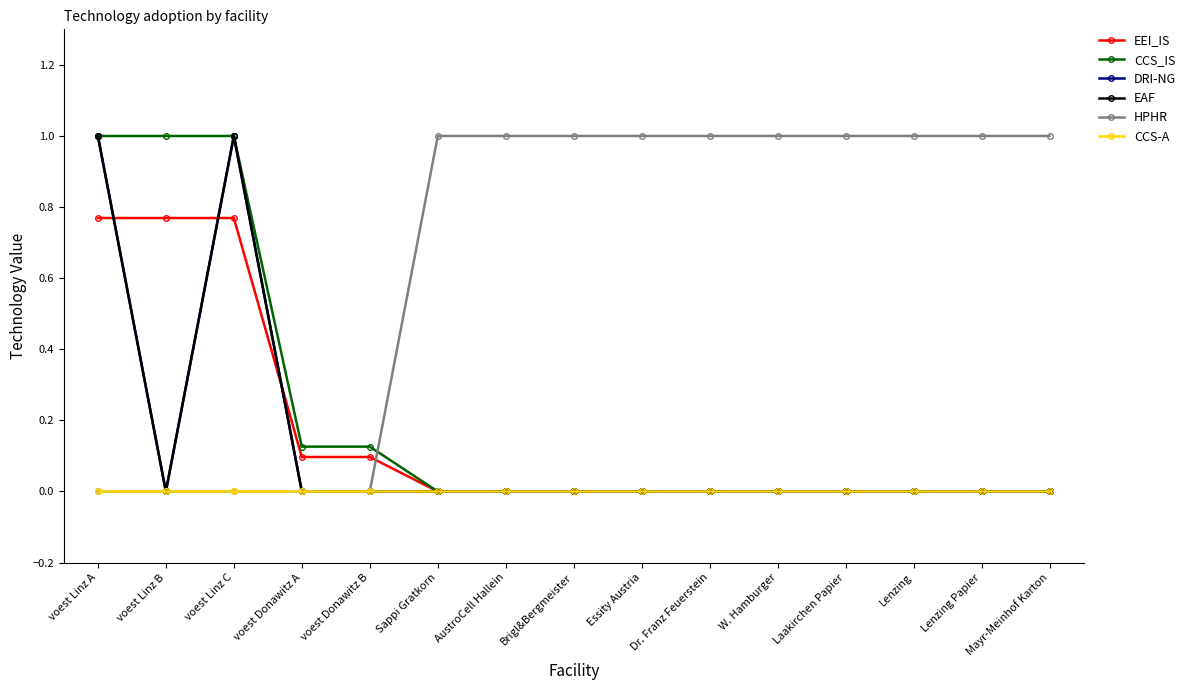

What is the highest value of the EEI_IS series?

0.8